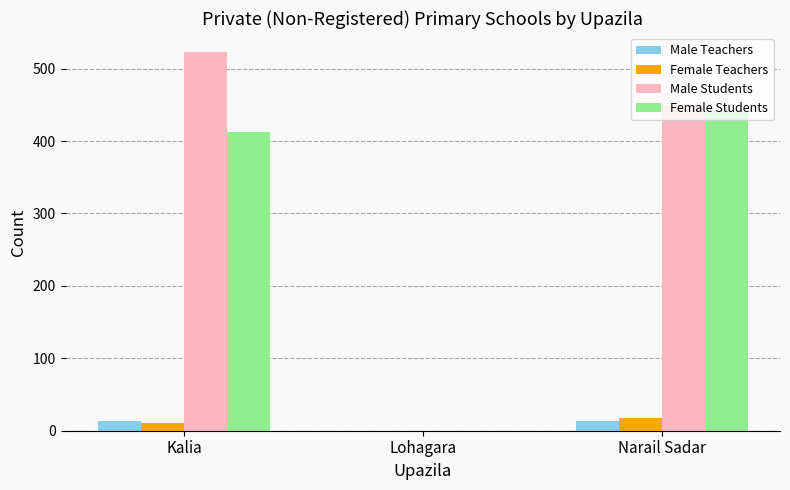

What is the sum of all Female Teachers values?

28